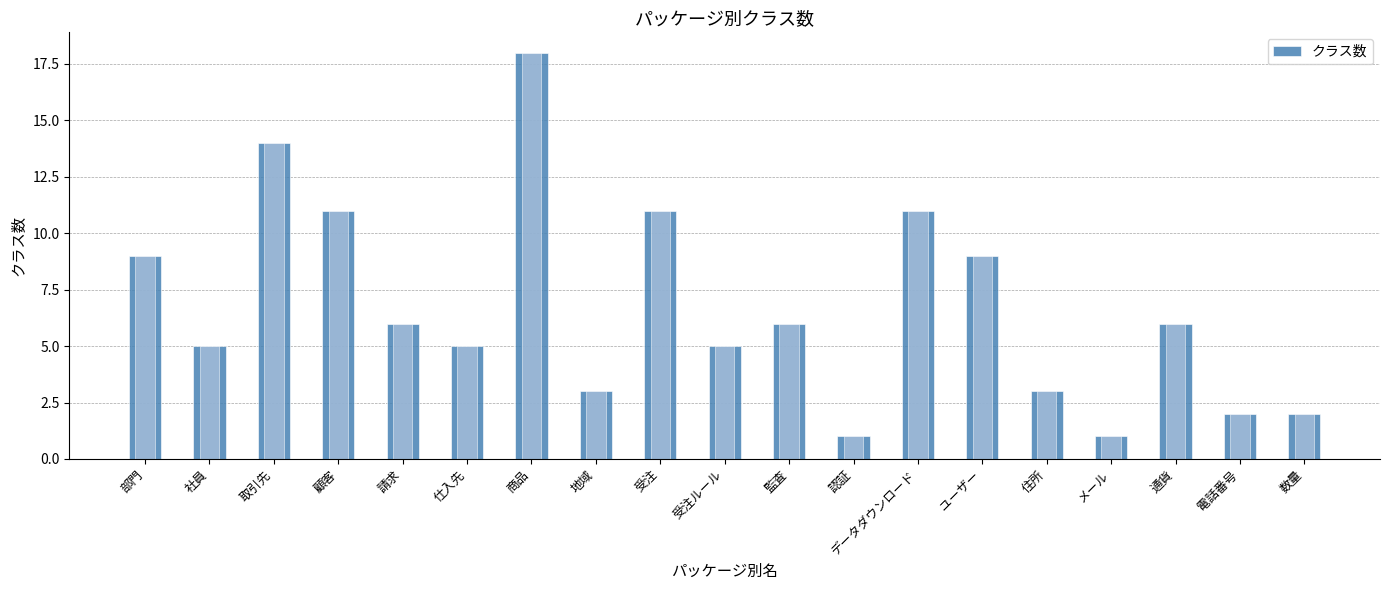

Reading left to right, extract all data points from this chart.

9	5	14	11	6	5	18	3	11	5	6	1	11	9	3	1	6	2	2